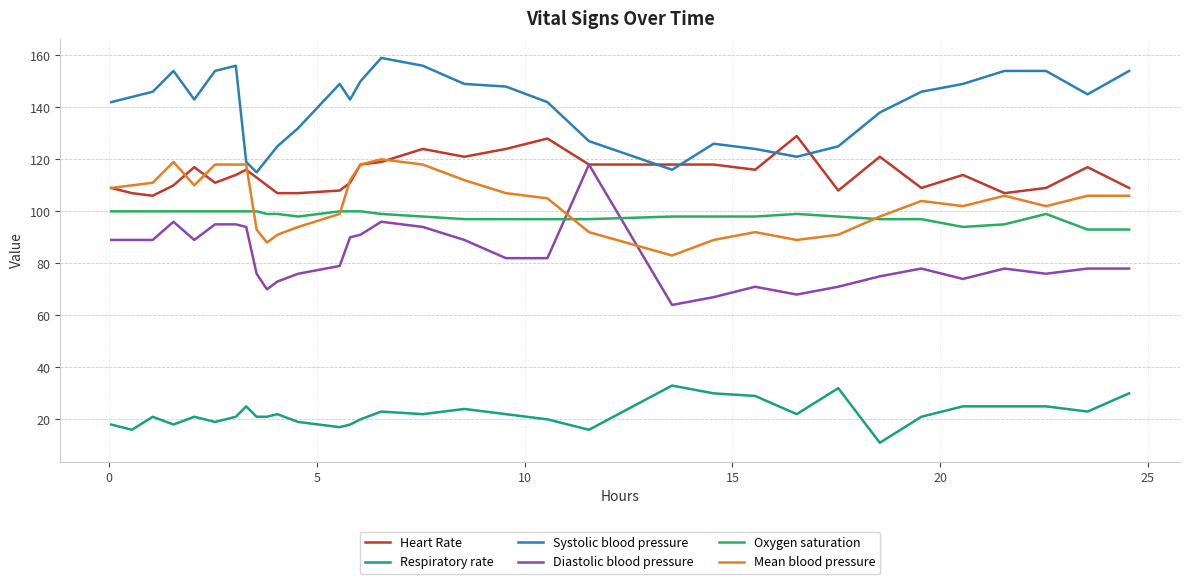

Reading left to right, extract all data points from this chart.

Heart Rate: 109	107	106	110	117	111	114	116	113	110	107	107	108	111	118	119	124	121	124	128	118	118	118	116	129	108	121	109	114	107	109	117	109
Respiratory rate: 18	16	21	18	21	19	21	25	21	21	22	19	17	18	20	23	22	24	22	20	16	33	30	29	22	32	11	21	25	25	25	23	30
Systolic blood pressure: 142	144	146	154	143	154	156	119	115	120	125	132	149	143	150	159	156	149	148	142	127	116	126	124	121	125	138	146	149	154	154	145	154
Diastolic blood pressure: 89	89	89	96	89	95	95	94	76	70	73	76	79	90	91	96	94	89	82	82	118	64	67	71	68	71	75	78	74	78	76	78	78
Oxygen saturation: 100	100	100	100	100	100	100	100	100	99	99	98	100	100	100	99	98	97	97	97	97	98	98	98	99	98	97	97	94	95	99	93	93
Mean blood pressure: 109	110	111	119	110	118	118	118	93	88	91	94	99	112	118	120	118	112	107	105	92	83	89	92	89	91	98	104	102	106	102	106	106